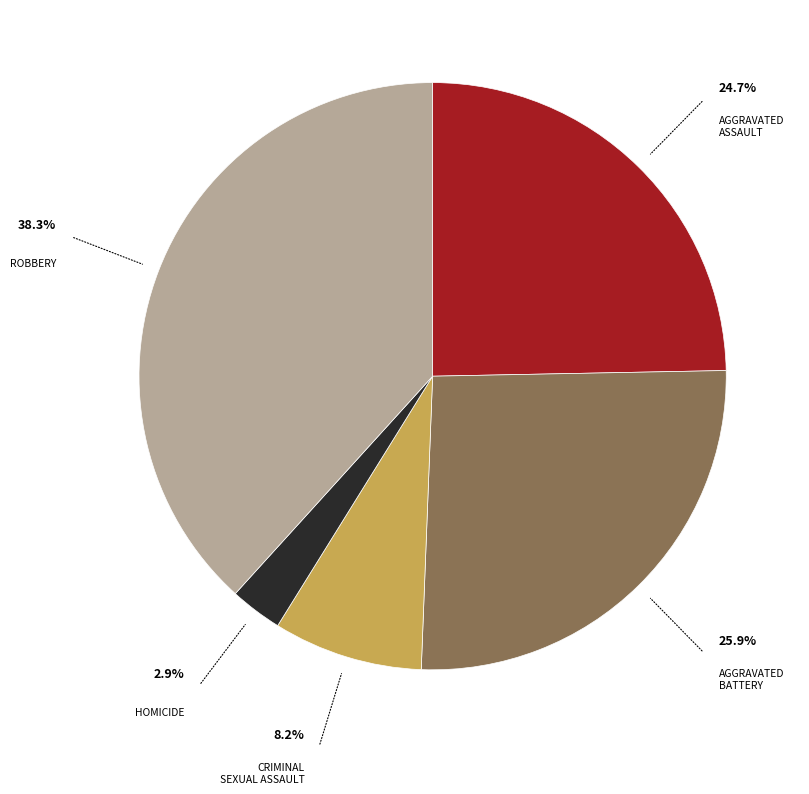

Does any single category account for the majority?

No